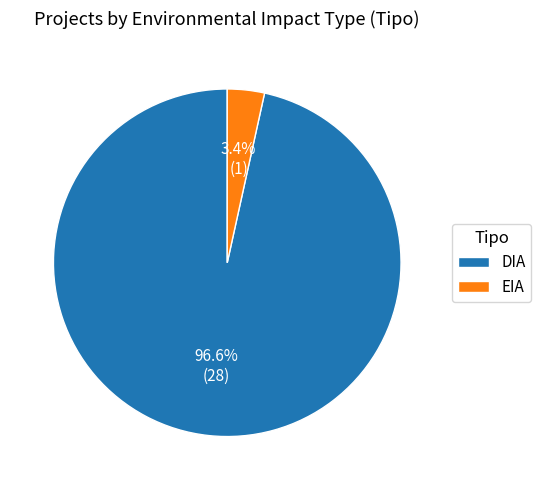

Which category has the smallest portion of the pie?

EIA